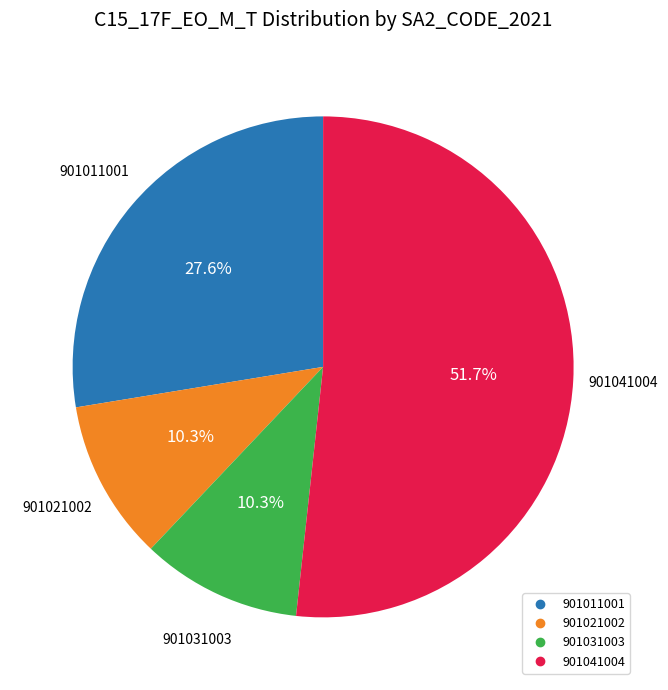

How many slices are in this pie chart?

4